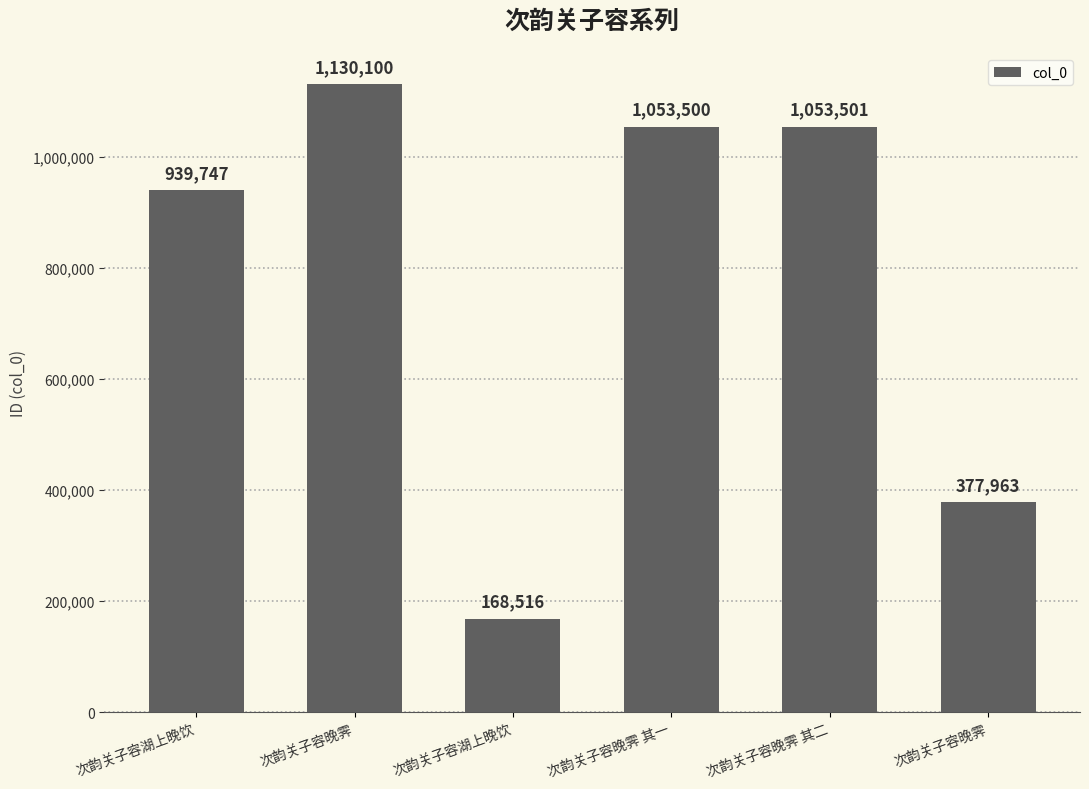

Approximately how many times larger is the value at 次韵关子容晚霁 compared to 次韵关子容湖上晚饮?

6.7